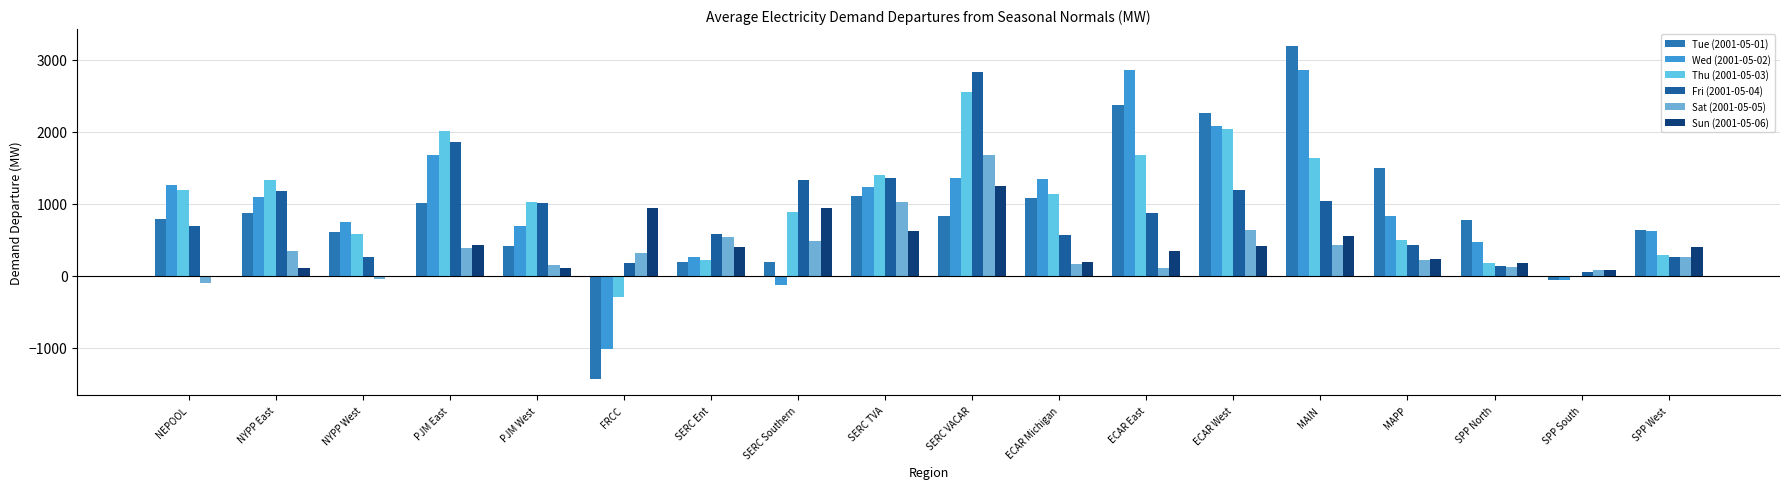

The Tue (2001-05-01) series shows 606.1 at PJM East. True or false?

False